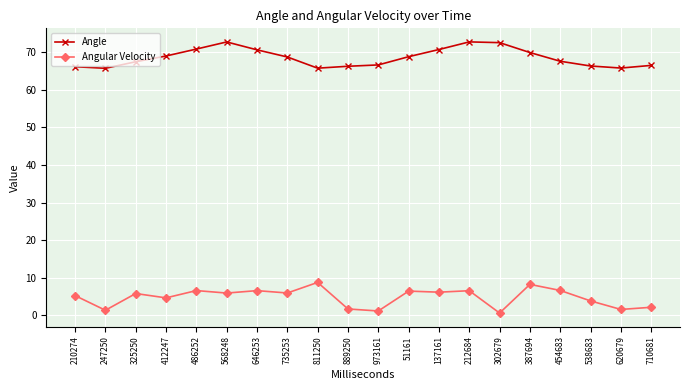

What is the label of the 10th point from the left?

889250